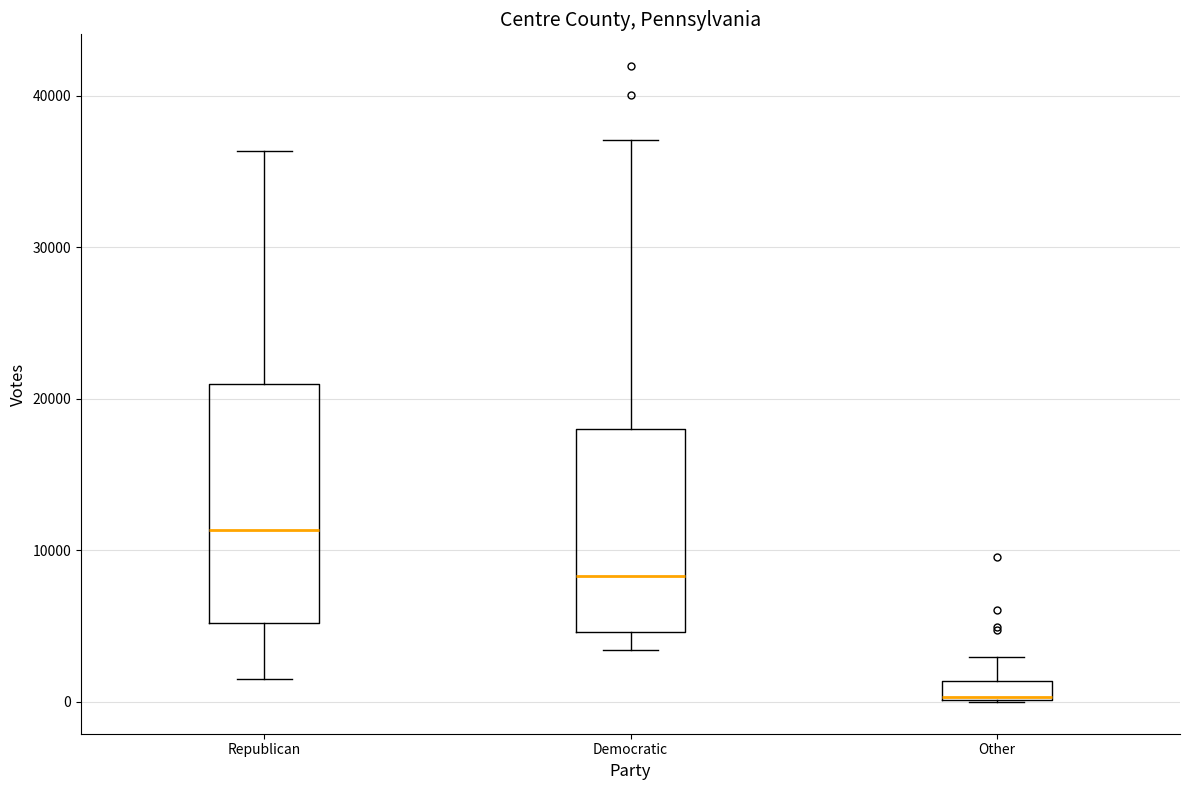

Where is the upper edge of the box for Democratic on the y-axis? The values are not printed on the chart, so give them approximately, as read against the axis.

18000